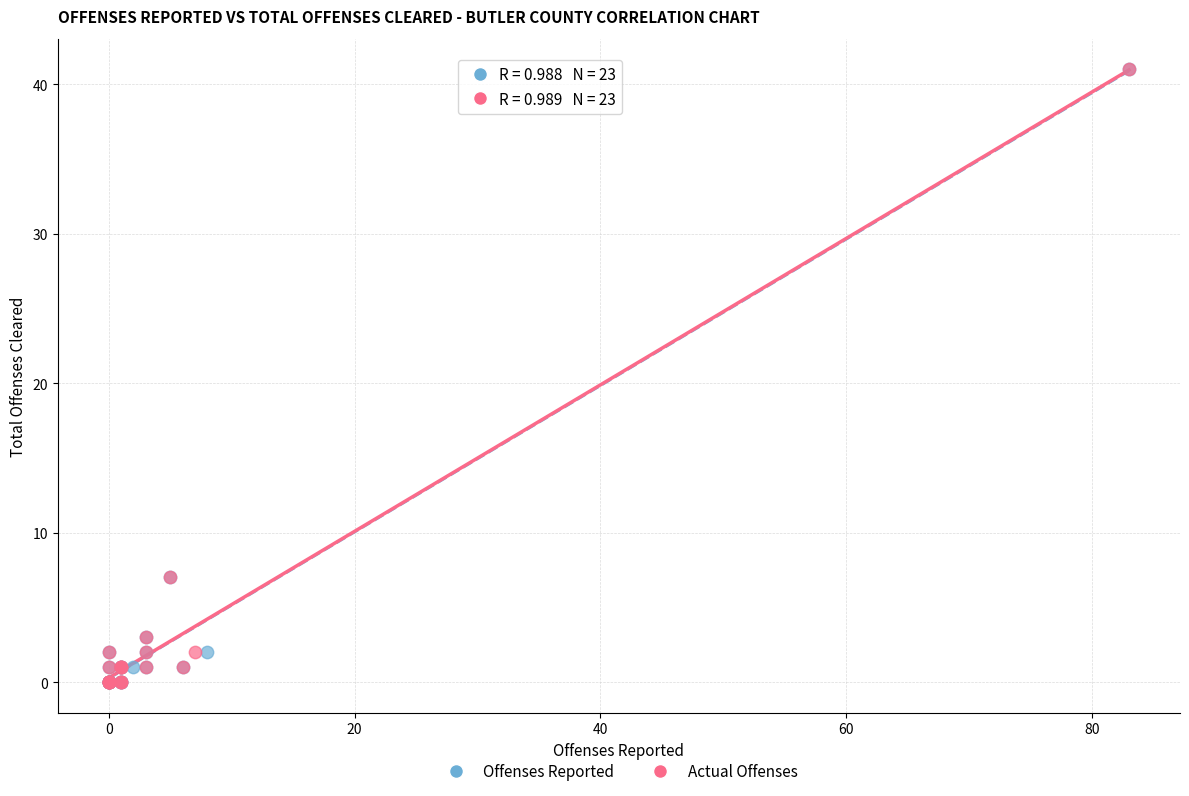

What are all the series names shown in the legend?

Offenses Reported, Actual Offenses